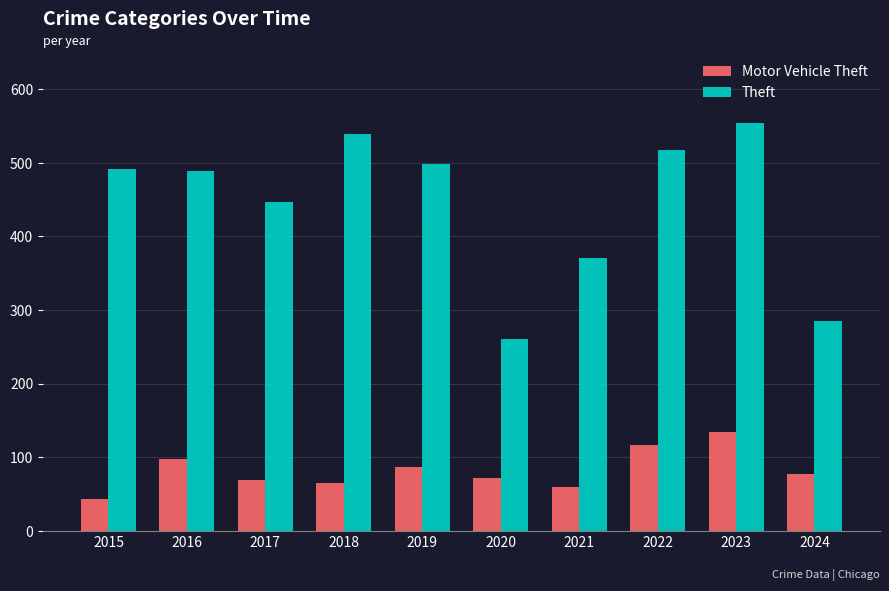

The value of Motor Vehicle Theft at 2018 is 65. True or false?

True